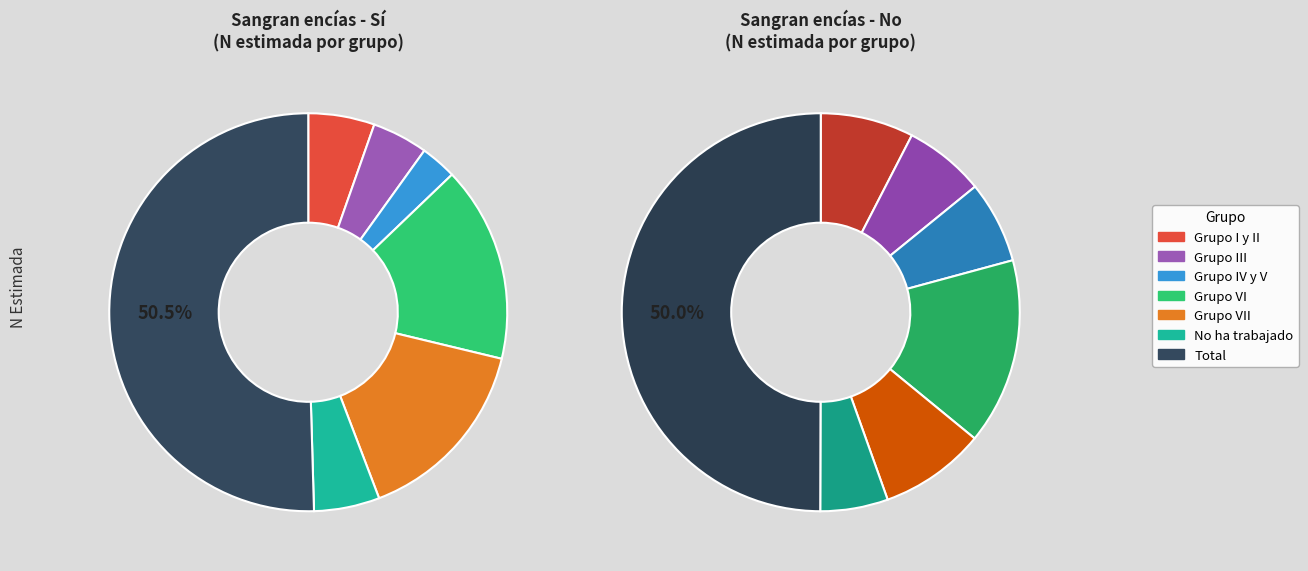

Is the sum of Grupo VII and No ha trabajado greater than half?

No